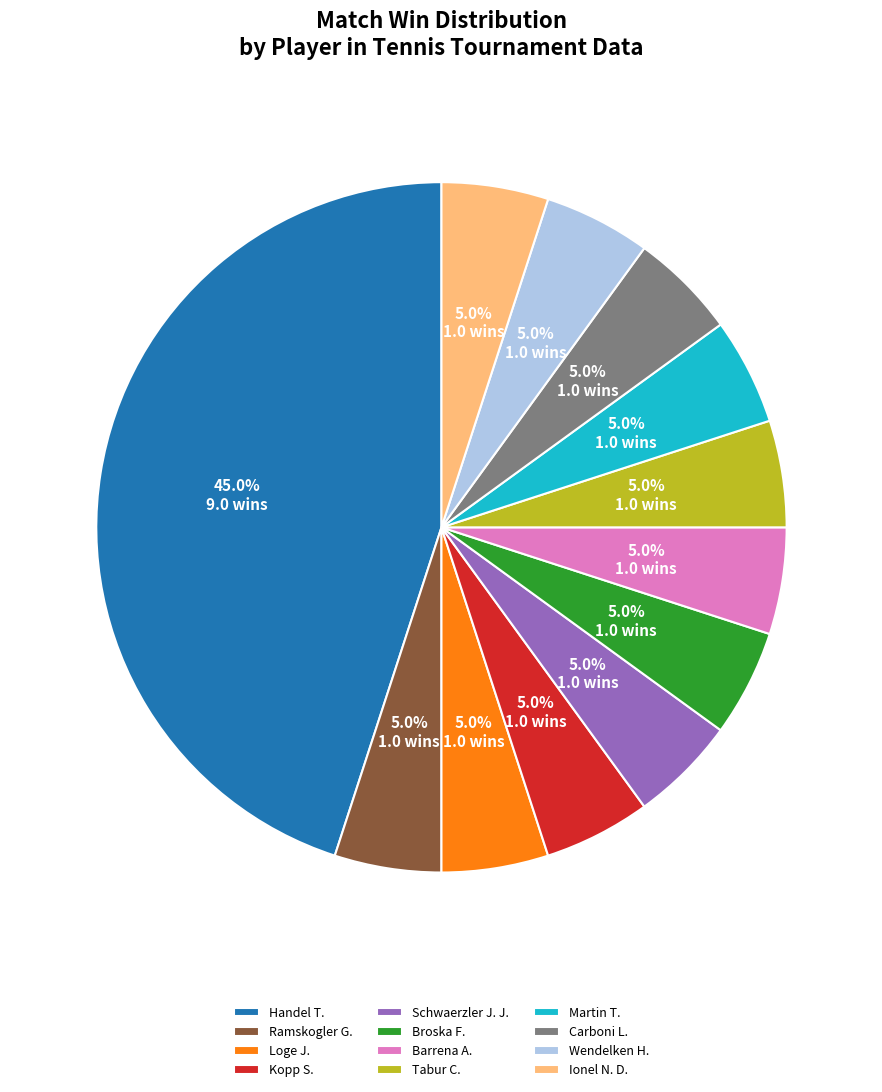

What is the largest slice in the pie chart?

Handel T.